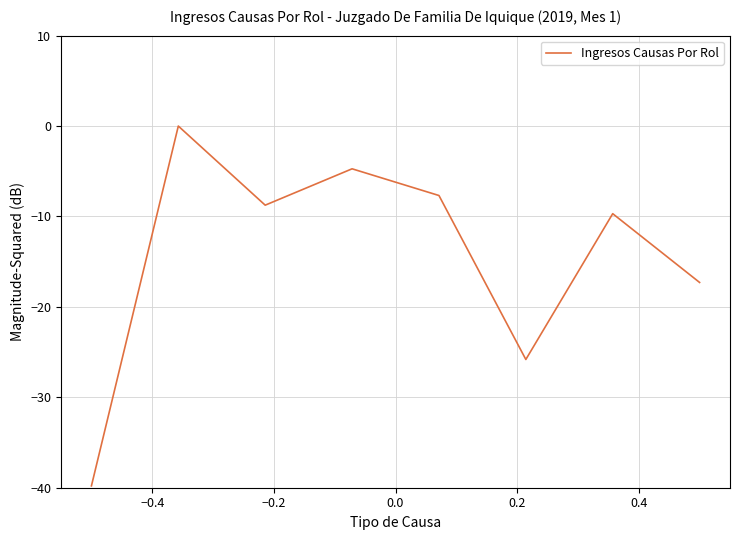

True or false: the data has more than 0 interior local peaks.

True